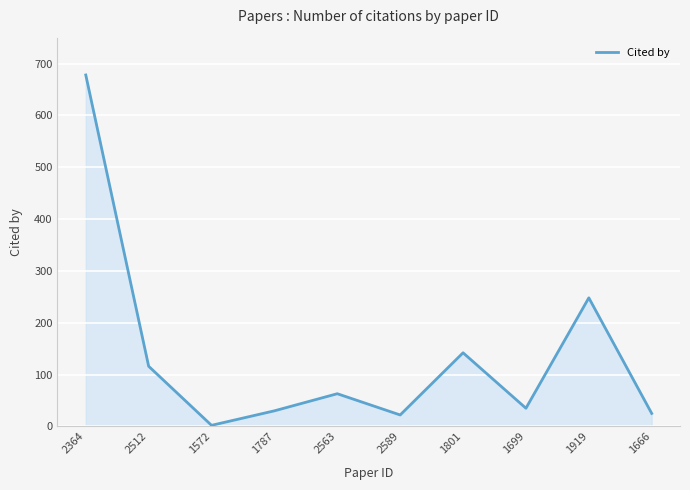

How many series are shown in this chart?

1